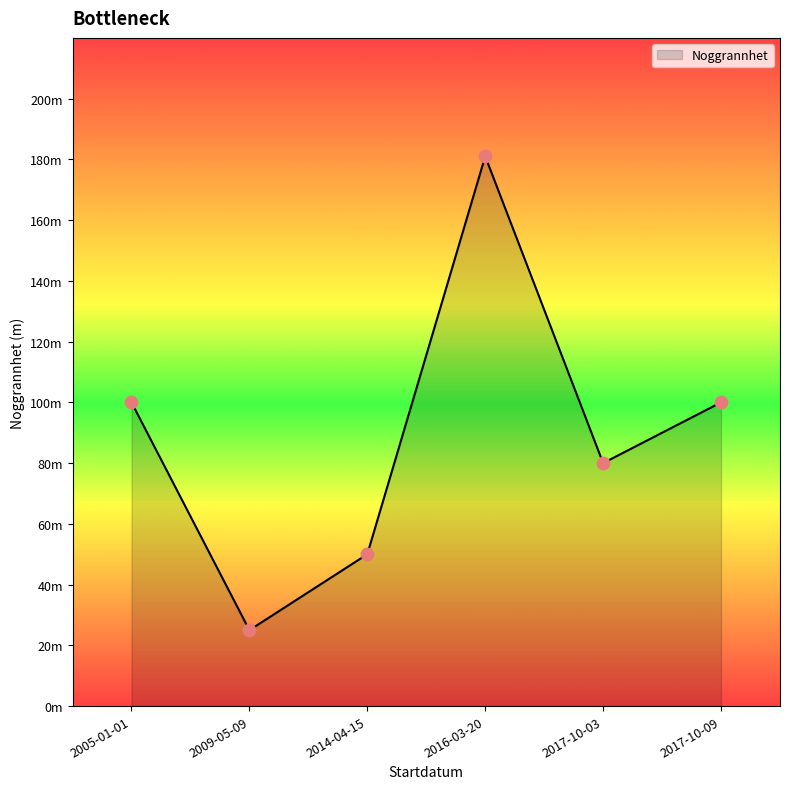

Between 2017-10-03 and 2016-03-20, which is larger?

2016-03-20